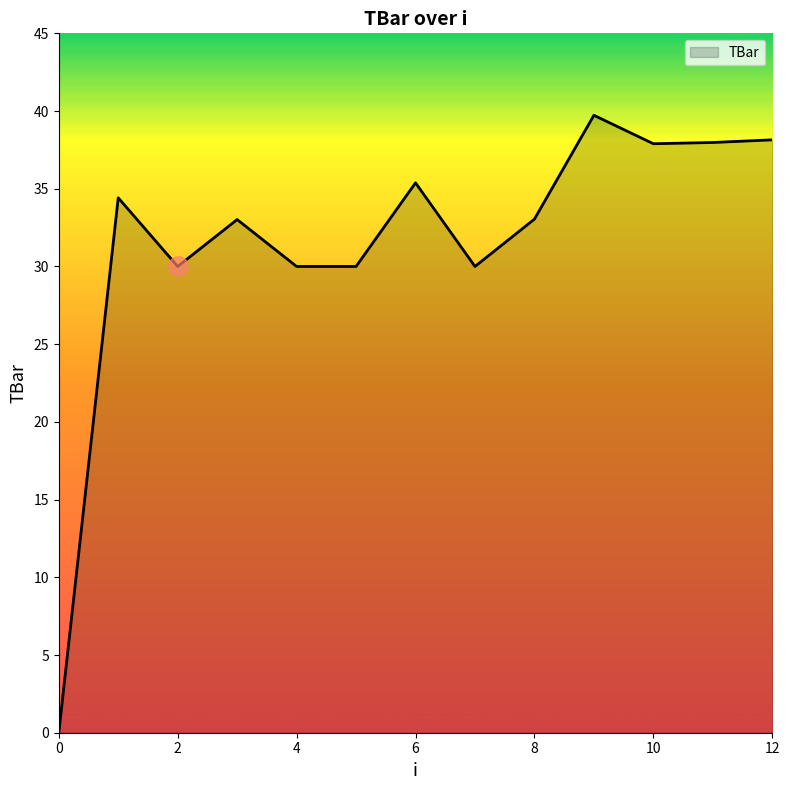

Count the number of categories in the chart.

13